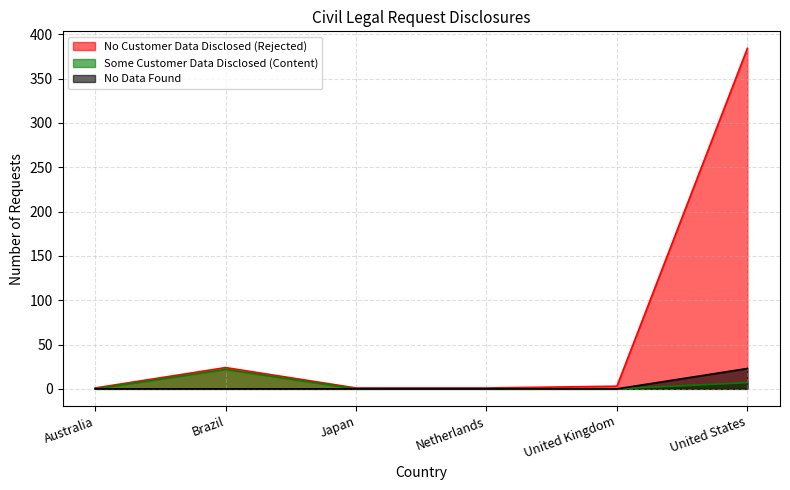

What is the label of the 4th point from the right?

Japan